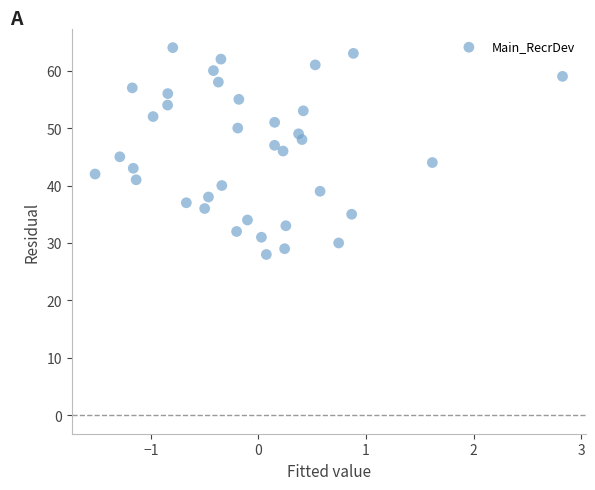

What is the range of Y values (max minus min)?

36